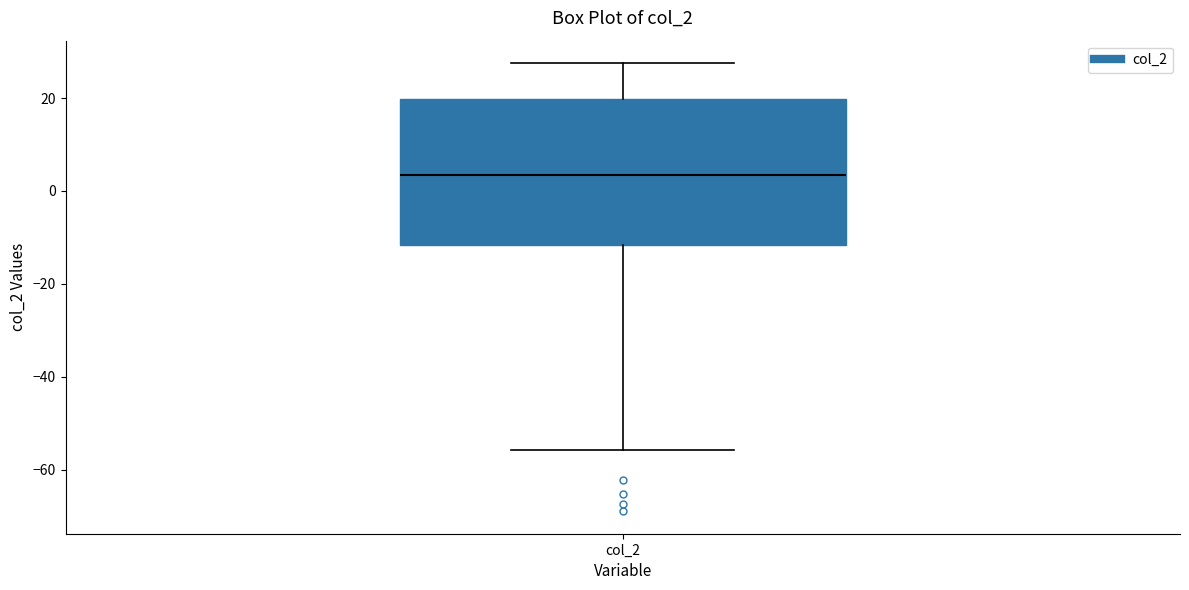

Read this box plot against the y-axis: the position of the median line, the range covered by the box, and the ends of both whiskers. The values are not printed on the chart, so give them approximately, as read against the axis.

median 4, box -12 to 20, whiskers -56 to 28